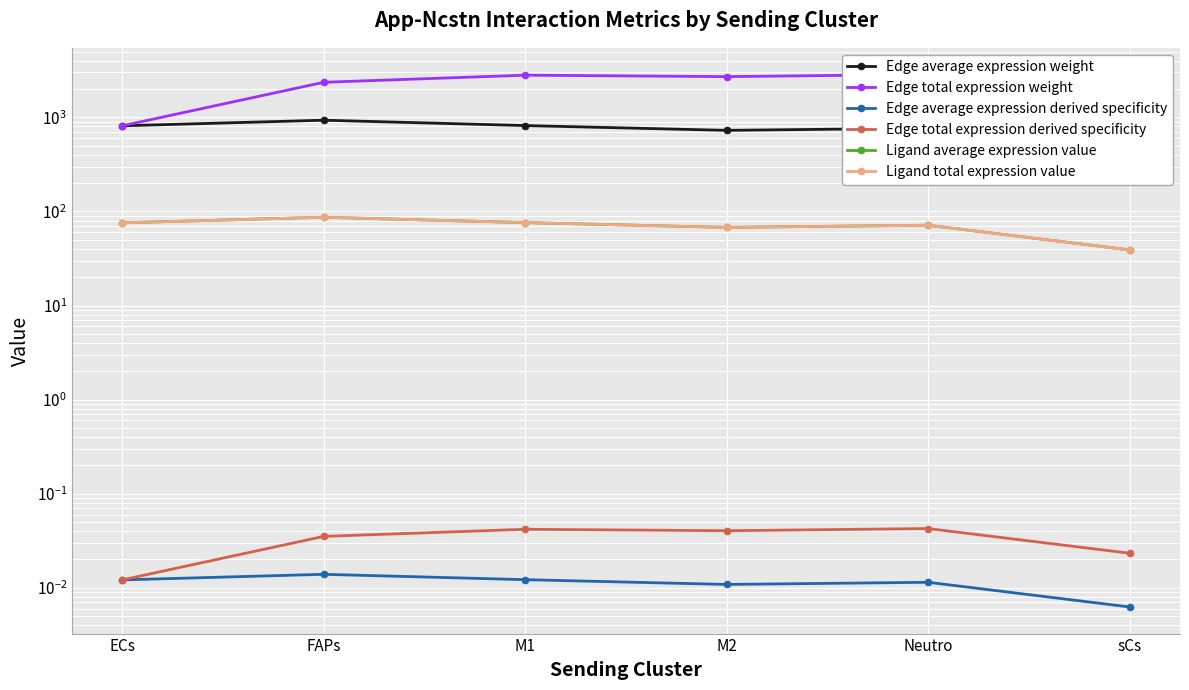

How many lines are shown in the chart?

6